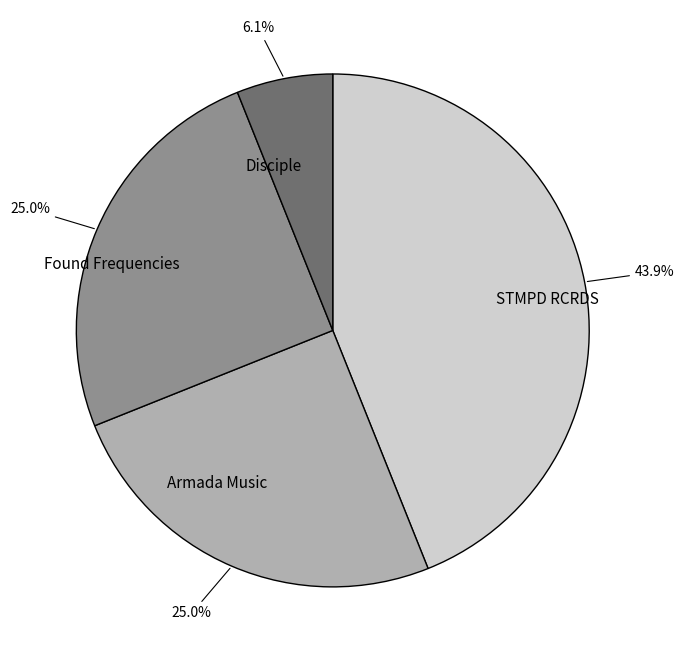

To the nearest percent, what is the difference between the STMPD RCRDS and Found Frequencies slice percentages?

19%